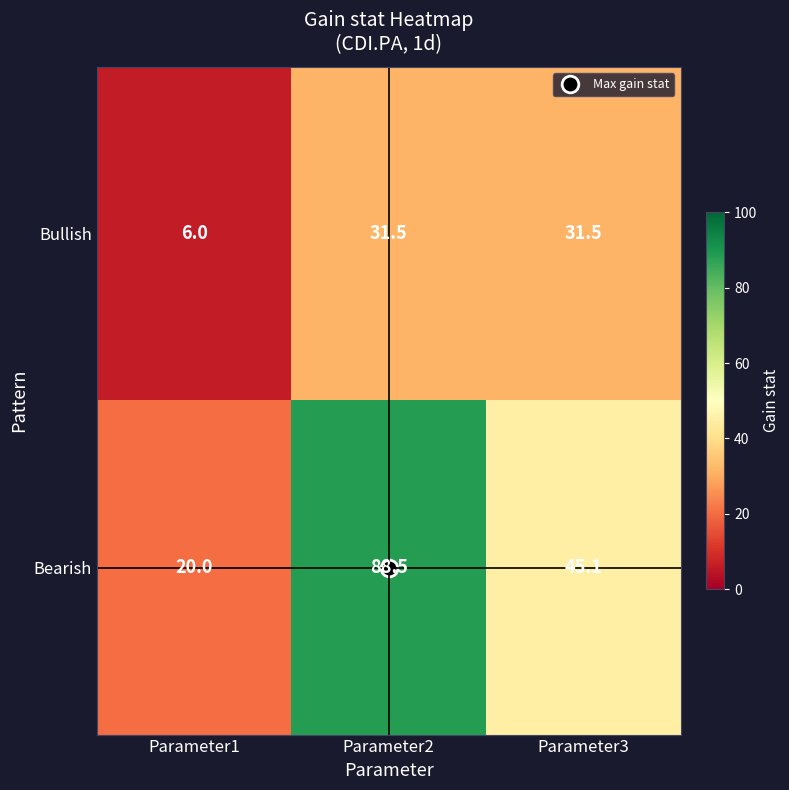

Count the number of categories in the chart.

3